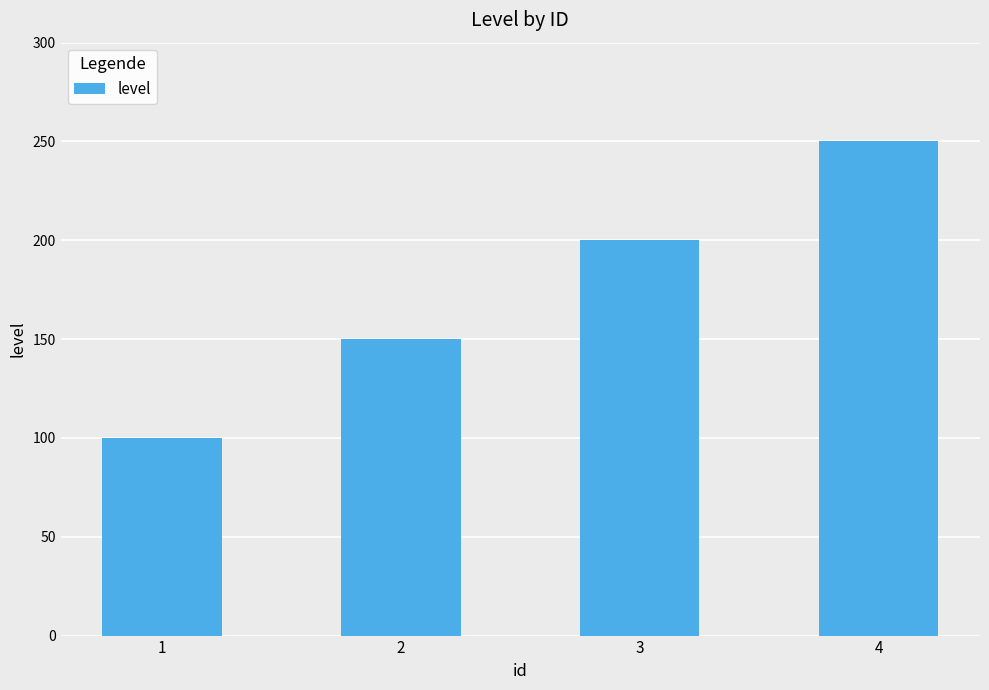

List the labels in order of value, largest first.

4, 3, 2, 1